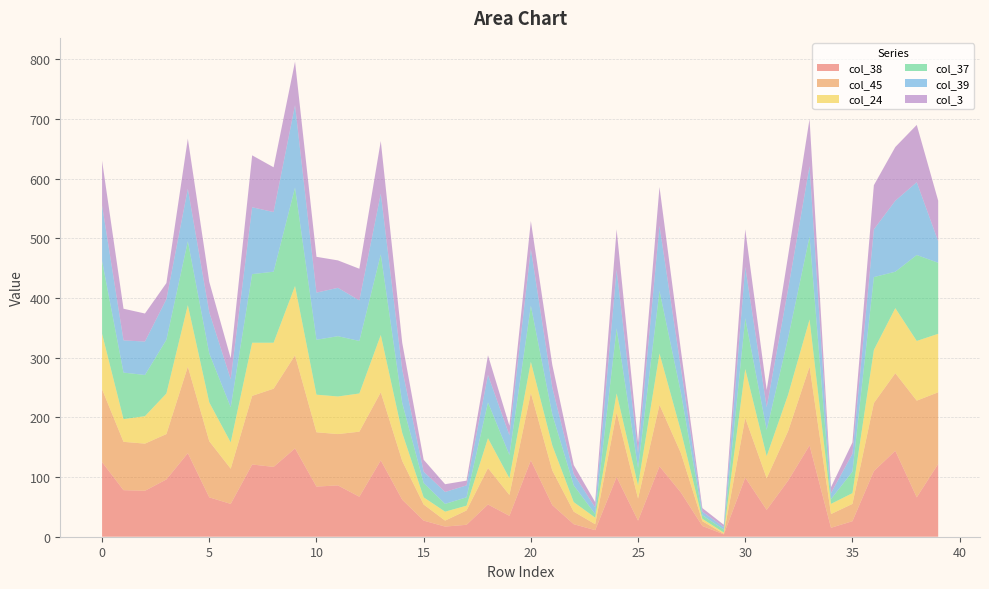

Reading left to right, what are all the values shown in this chart?

col_38: 125	78	77	96	140	66	55	121	117	148	84	86	67	128	62	27	17	20	54	35	128	53	21	11	100	27	118	74	18	4	99	45	94	153	15	26	110	144	66	122
col_45: 122	81	79	76	145	94	59	115	131	156	91	86	109	114	65	27	10	24	61	35	113	58	21	10	108	37	103	66	8	1	100	53	83	132	23	29	114	130	162	120
col_24: 93	38	46	68	103	65	44	89	77	116	63	63	64	96	47	12	15	8	50	28	52	42	16	11	32	22	86	37	4	2	82	37	61	79	17	18	89	109	100	98
col_37: 122	78	69	90	107	82	59	115	119	165	92	101	88	135	50	24	13	14	60	39	94	52	28	6	109	29	105	64	6	5	85	44	95	139	8	36	122	61	144	119
col_39: 93	54	56	68	88	69	47	112	100	138	79	81	68	102	56	19	20	20	46	33	95	45	19	11	98	25	109	41	6	4	86	38	82	118	10	30	80	119	122	36
col_3: 75	53	47	27	84	51	35	87	75	73	60	46	53	88	45	20	13	8	33	16	47	38	15	9	68	18	65	30	6	4	63	29	56	79	10	19	74	90	96	68